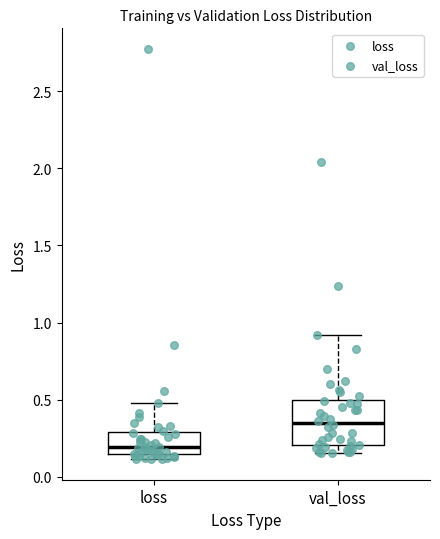

Where is the upper edge of the box for val_loss on the y-axis? The values are not printed on the chart, so give them approximately, as read against the axis.

0.50